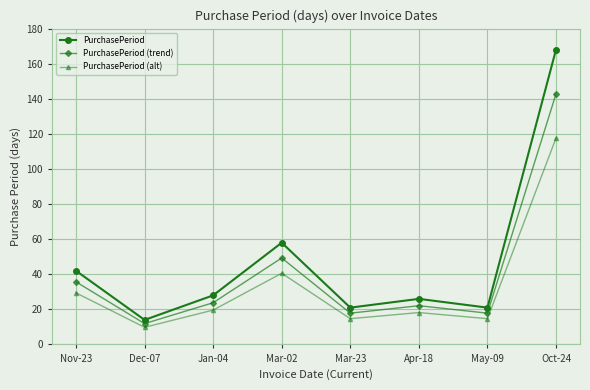

How many lines are shown in the chart?

3